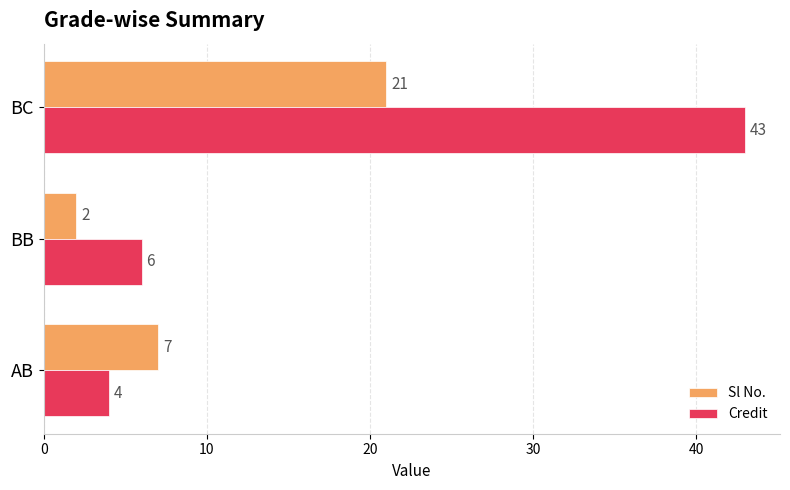

What is the smallest value displayed?

2